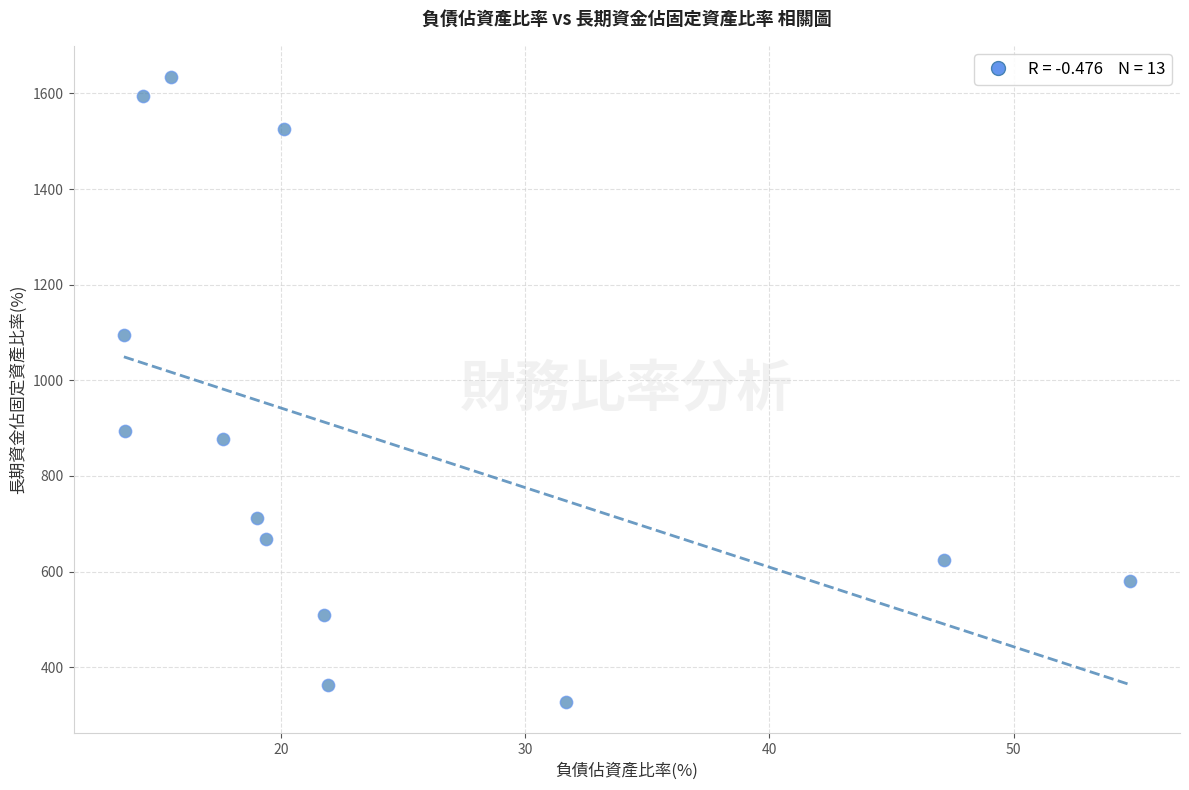

What is the range of X values (max minus min)?

41.2